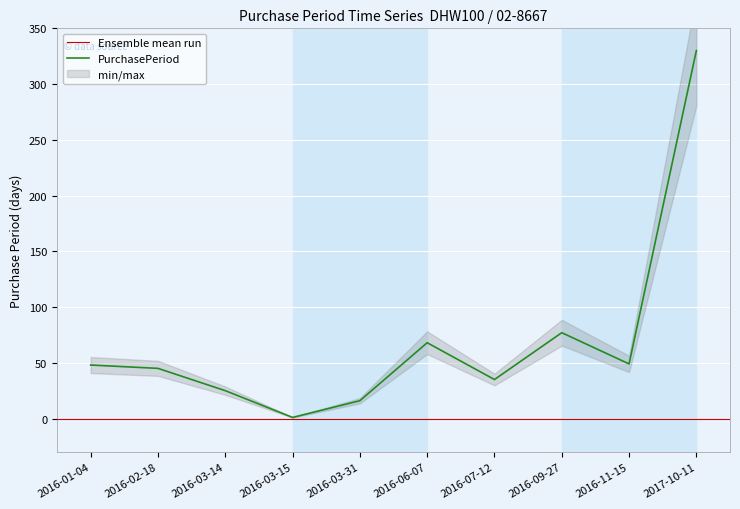

At which category does the data reach its first local valley?

2016-03-15